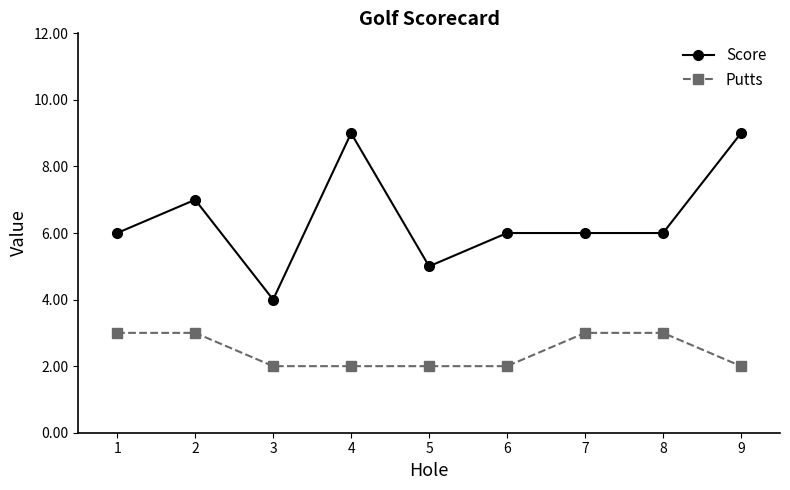

What is the lowest value of the Putts series?

2